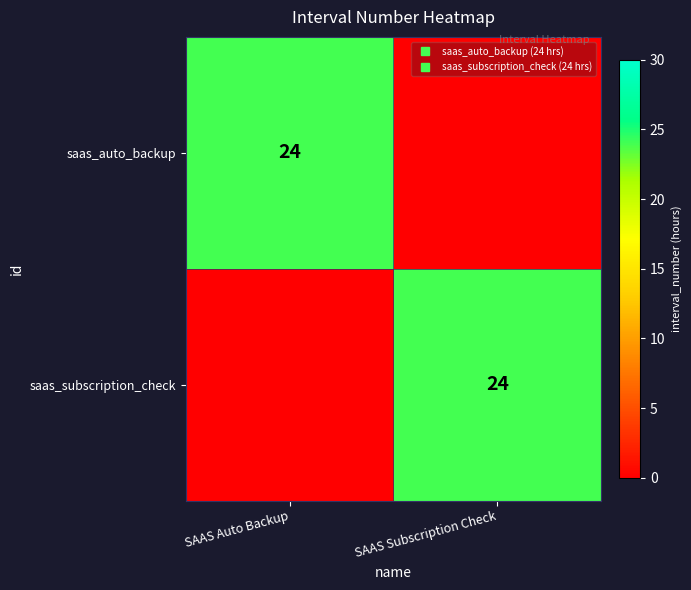

What is the sum of all saas_auto_backup values?

24